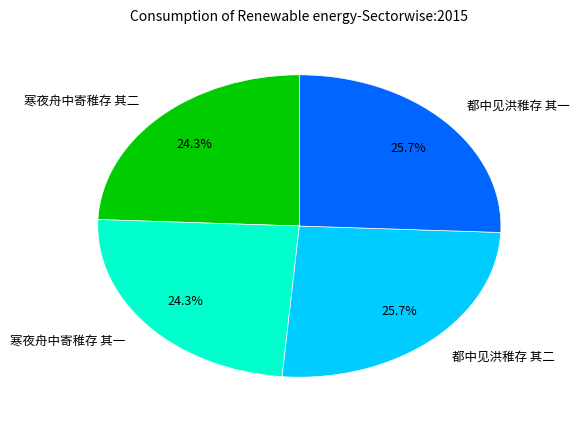

To the nearest percent, what percentage of the pie is 都中见洪稚存 其一?

26%